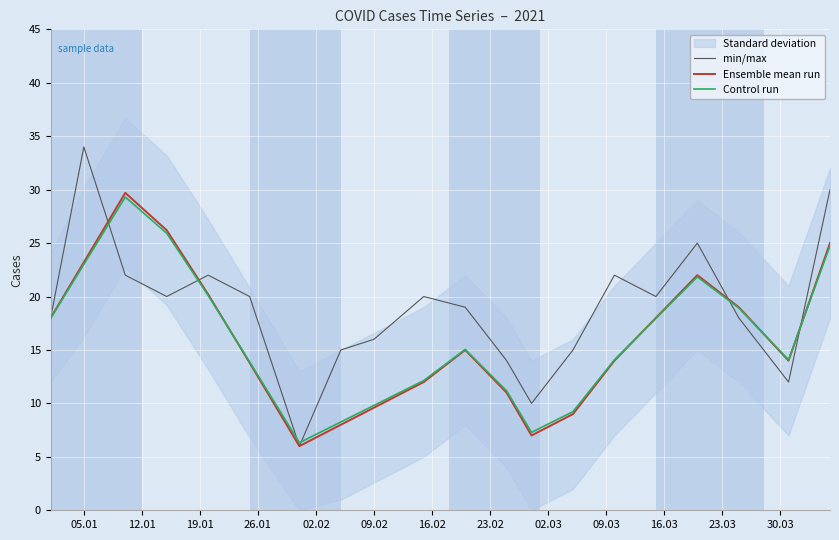

What is the minimum value for min/max?

6.0